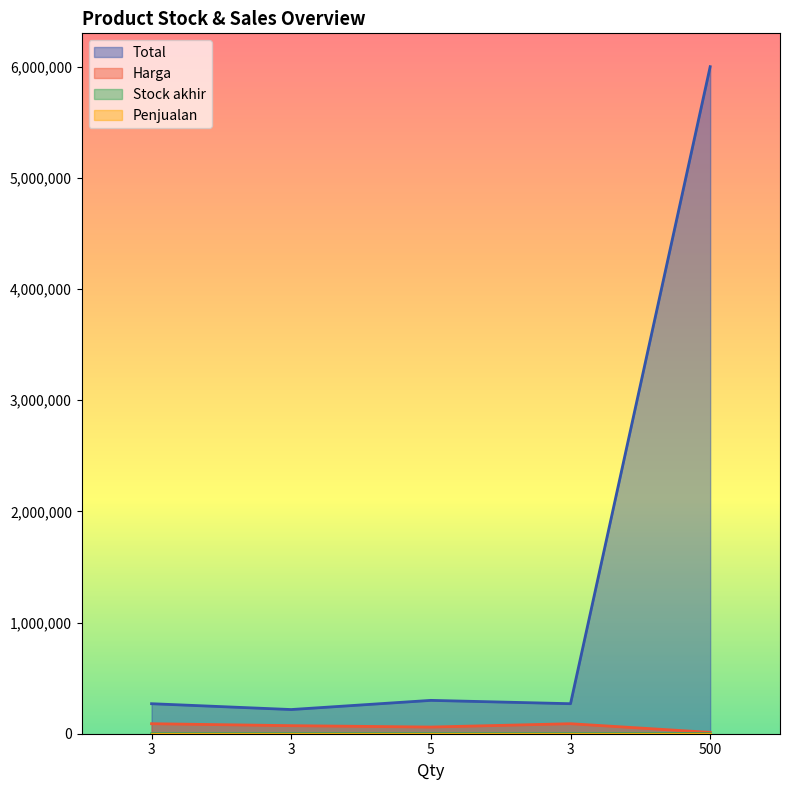

Reading left to right, list all the values displayed in this chart.

Total: 3=270000	3=217500	5=300000	3=270000	500=6000000
Harga: 3=90000	3=72500	5=60000	3=90000	500=12000
Stock akhir: 3=3	3=3	5=5	3=3	500=500